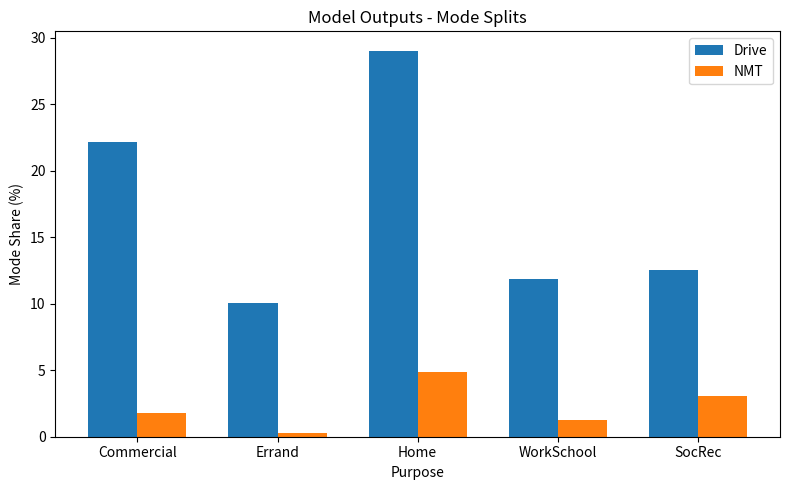

Rank the categories by Drive value from lowest to highest.

Errand, WorkSchool, SocRec, Commercial, Home